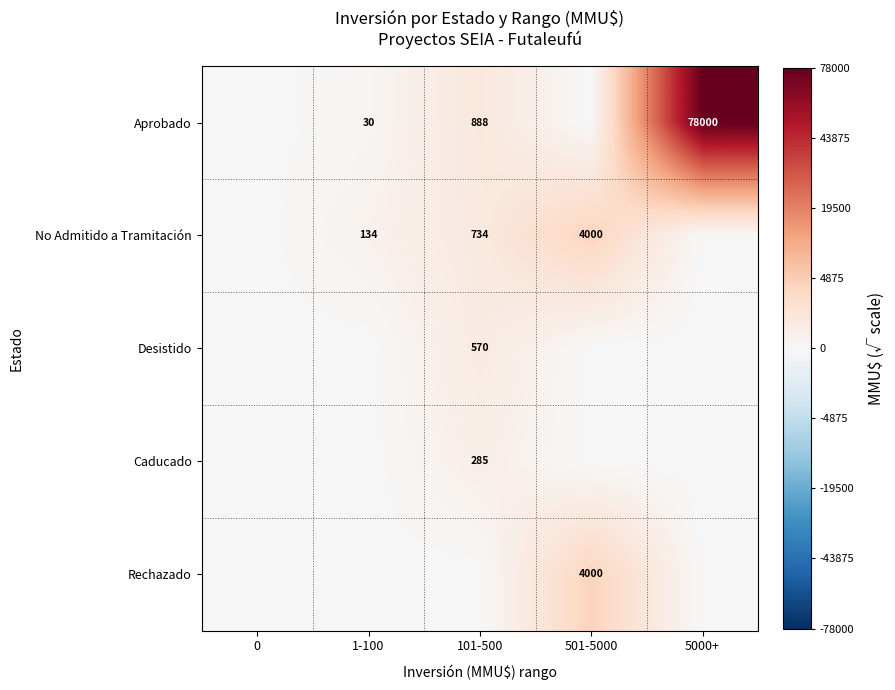

Count the number of categories in the chart.

5